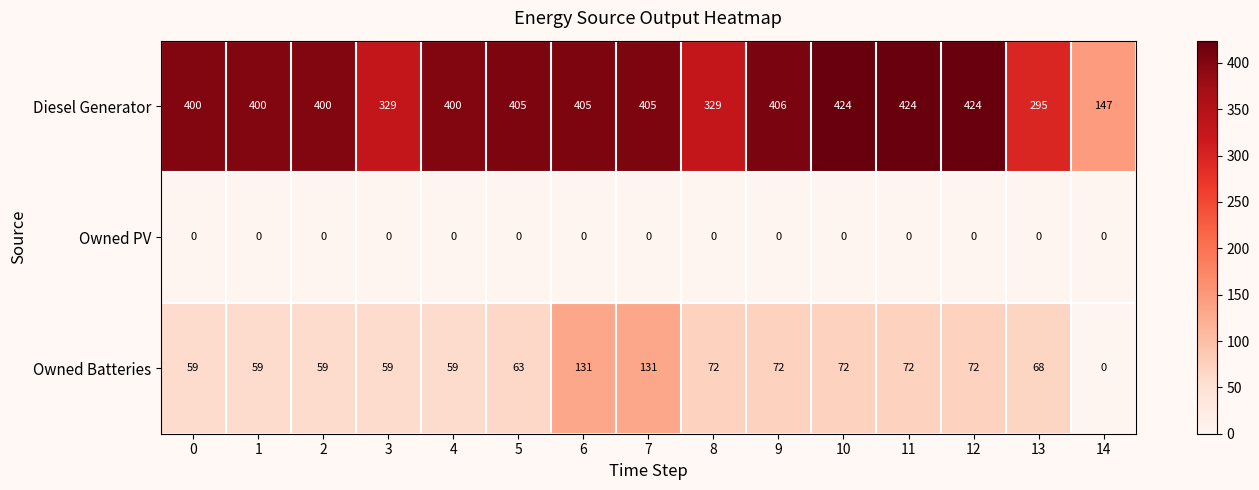

Is it true that Diesel Generator equals 568 at 12?

False